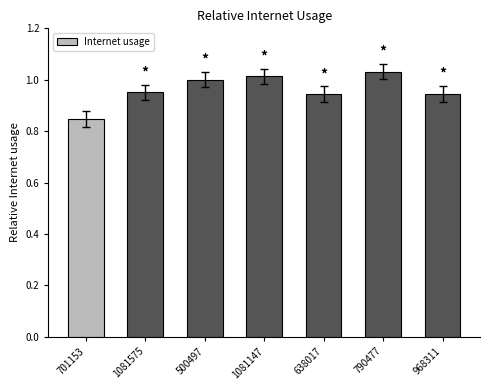

What is the change in value from 701153 to 968311?

+0.1